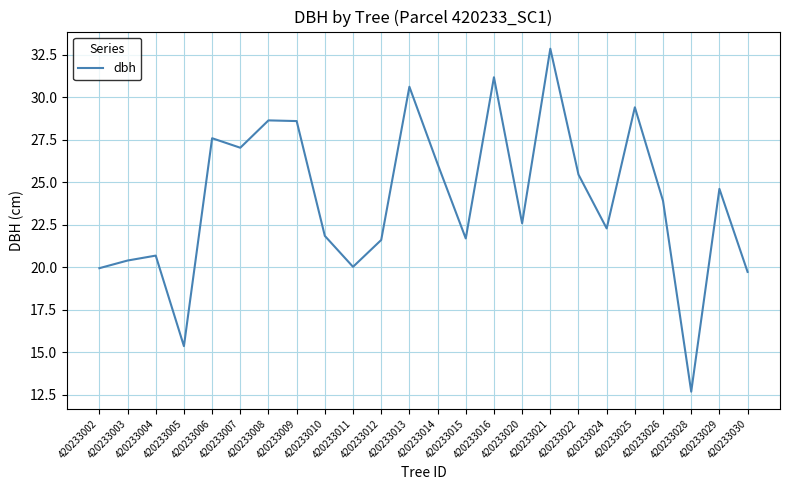

Which label corresponds to the largest value in the chart?

420233021